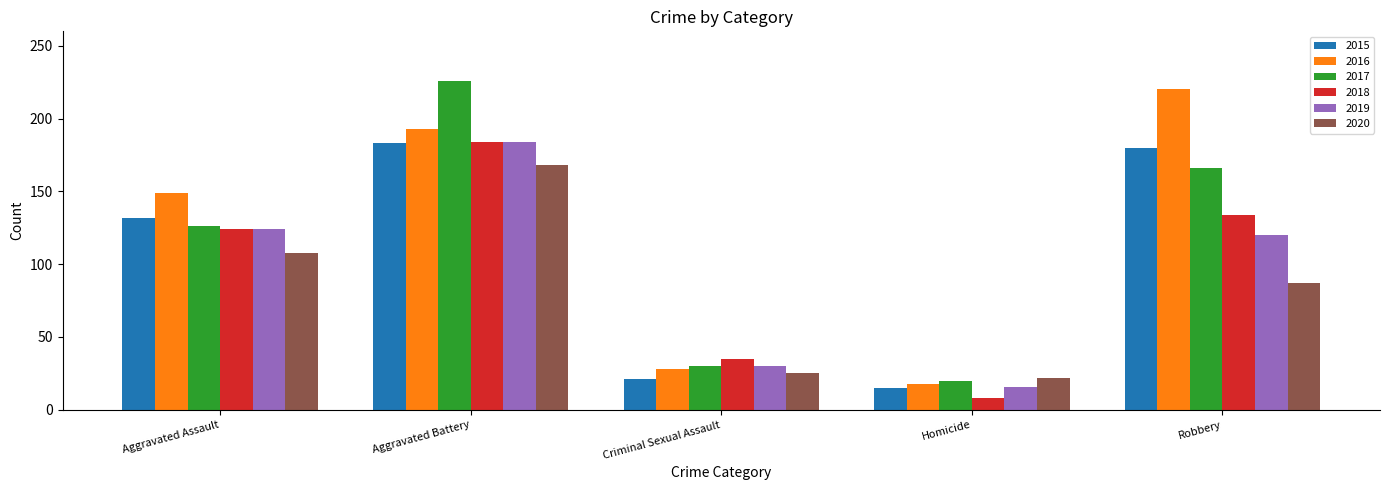

Reading right to left, list all the values displayed in this chart.

2015: 180	15	21	183	132
2016: 220	18	28	193	149
2017: 166	20	30	226	126
2018: 134	8	35	184	124
2019: 120	16	30	184	124
2020: 87	22	25	168	108